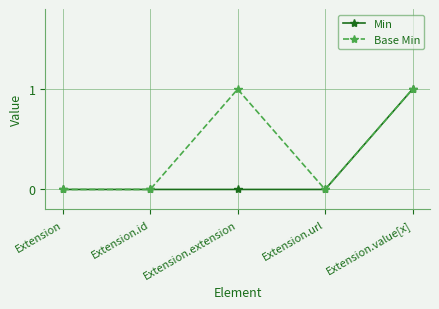

Which category has the highest value in the Min series?

Extension.value[x]